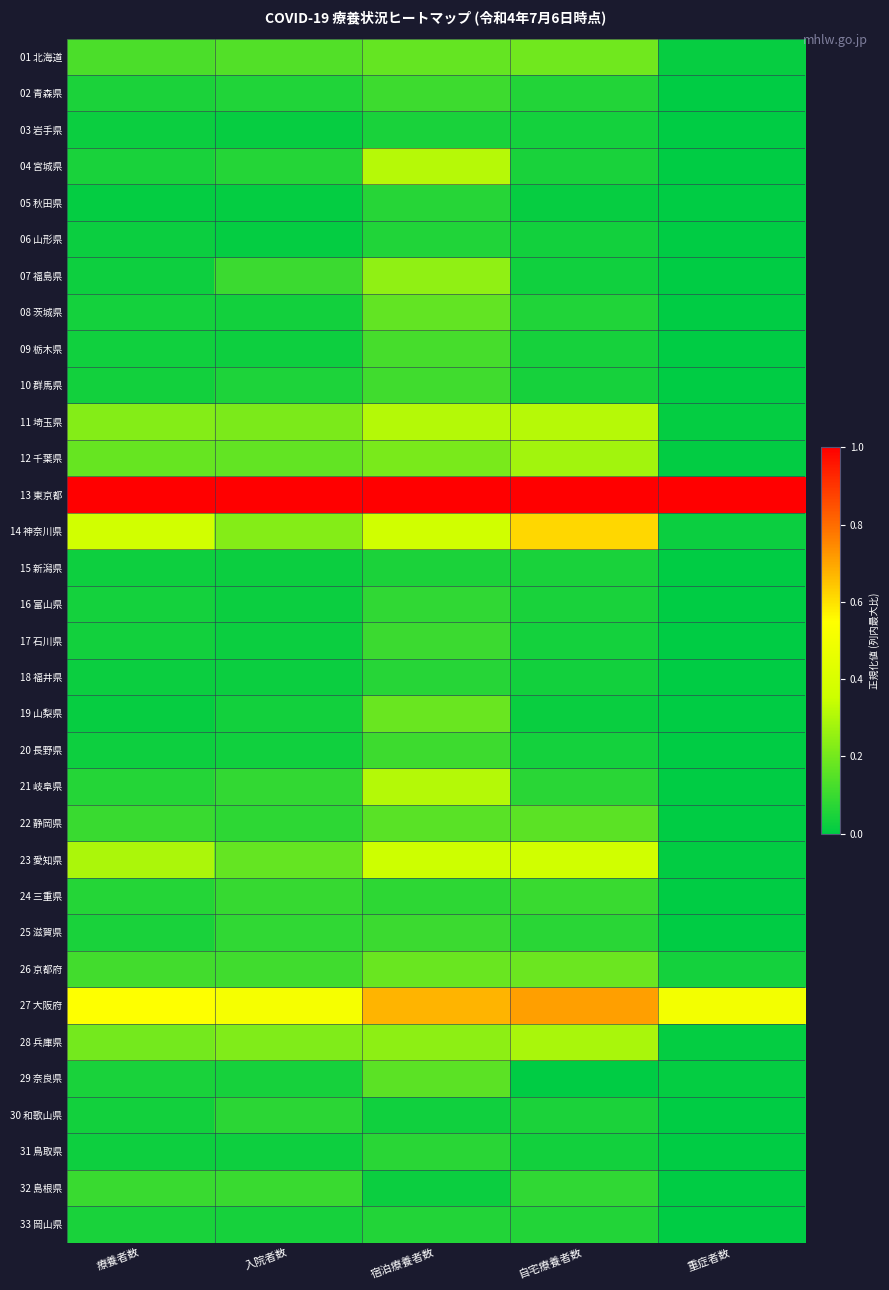

Rank the series by their maximum value, from lowest to highest.

03 岩手県, 15 新潟県, 06 山形県, 33 岡山県, 05 秋田県, 18 福井県, 31 鳥取県, 30 和歌山県, 16 富山県, 24 三重県, 32 島根県, 17 石川県, 25 滋賀県, 20 長野県, 02 青森県, 10 群馬県, 09 栃木県, 29 奈良県, 22 静岡県, 08 茨城県, 19 山梨県, 26 京都府, 01 北海道, 07 福島県, 12 千葉県, 28 兵庫県, 21 岐阜県, 04 宮城県, 11 埼玉県, 23 愛知県, 14 神奈川県, 27 大阪府, 13 東京都